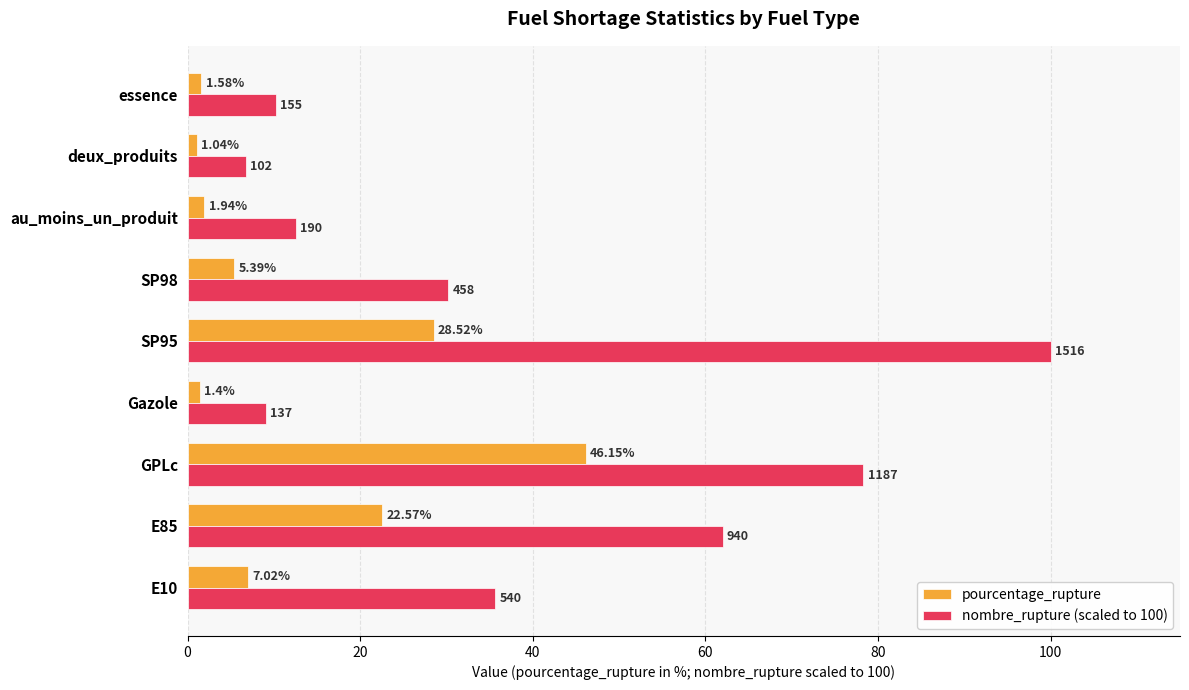

What is the difference between the second highest and minimum values in the pourcentage_rupture series?

27.5